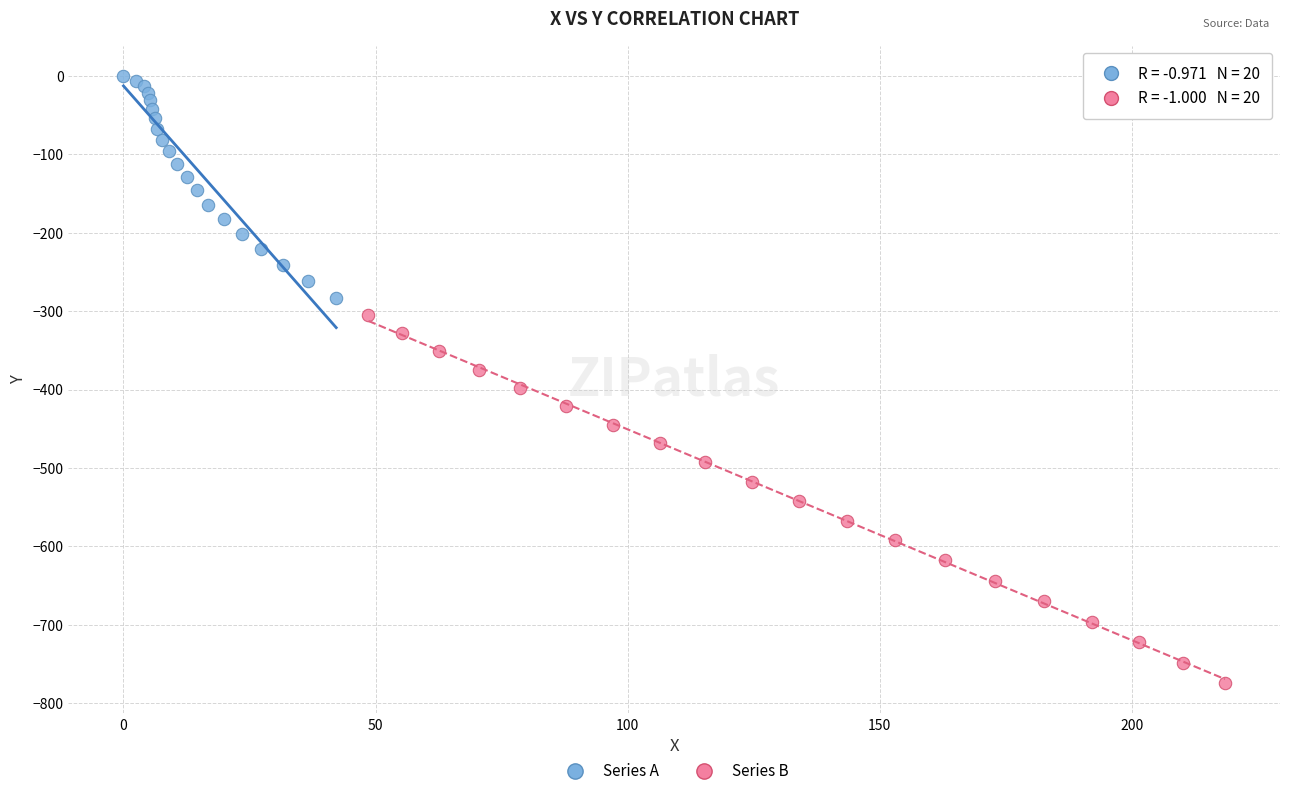

Which series reaches the maximum Y coordinate?

Series A